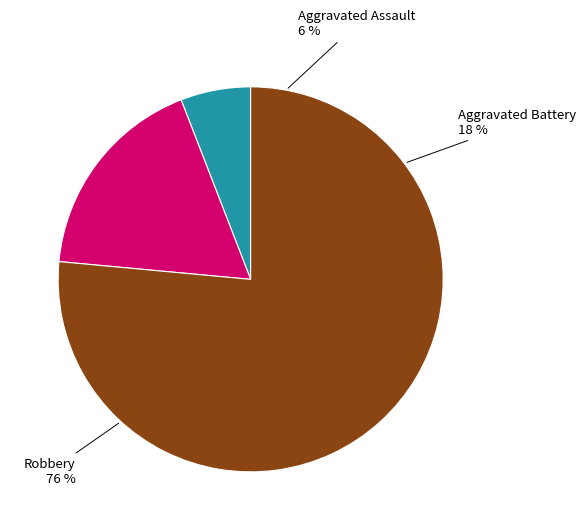

Does Robbery represent more than half of the total?

Yes